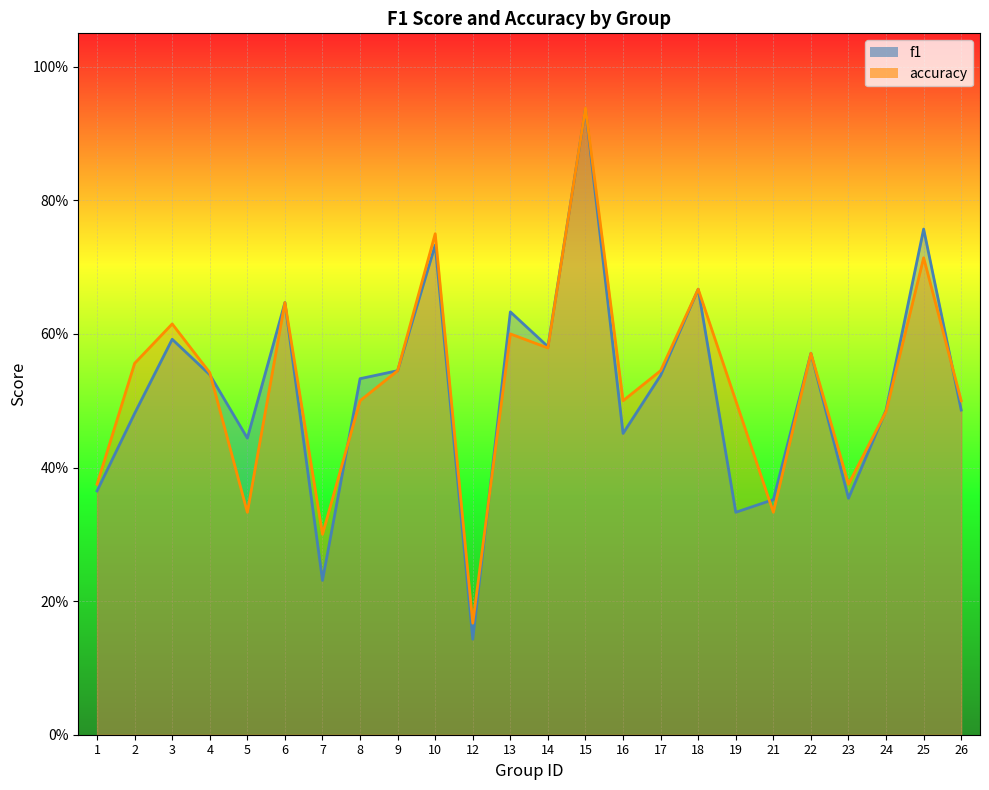

Between 8 and 16, which series saw the biggest shift?

f1